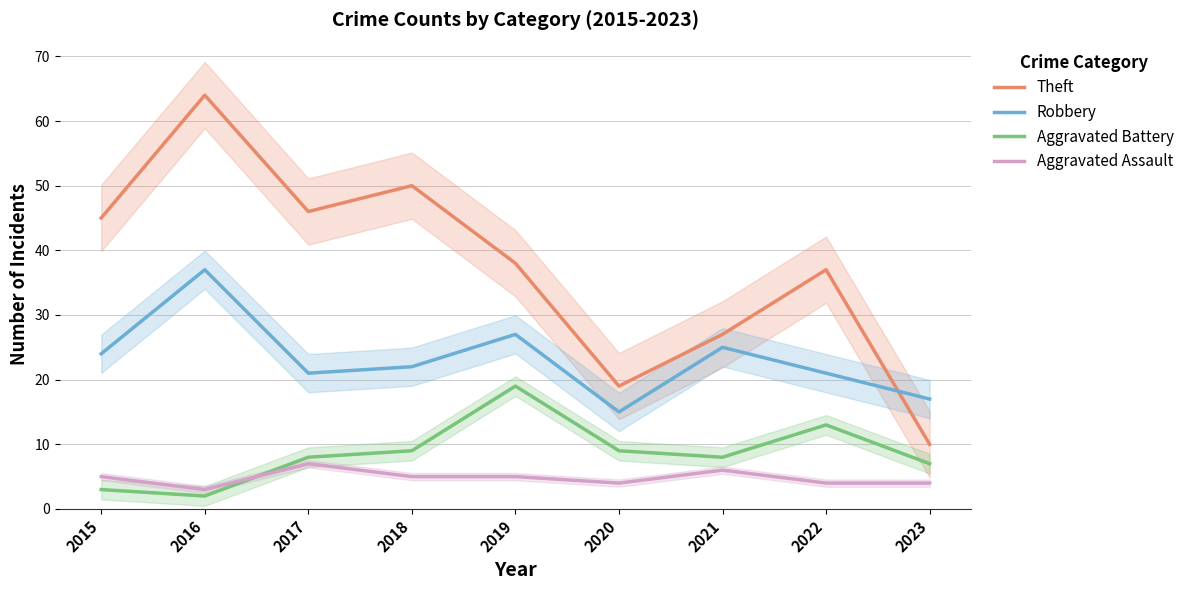

What is the value of the Aggravated Battery point at the 7th from the left?

8